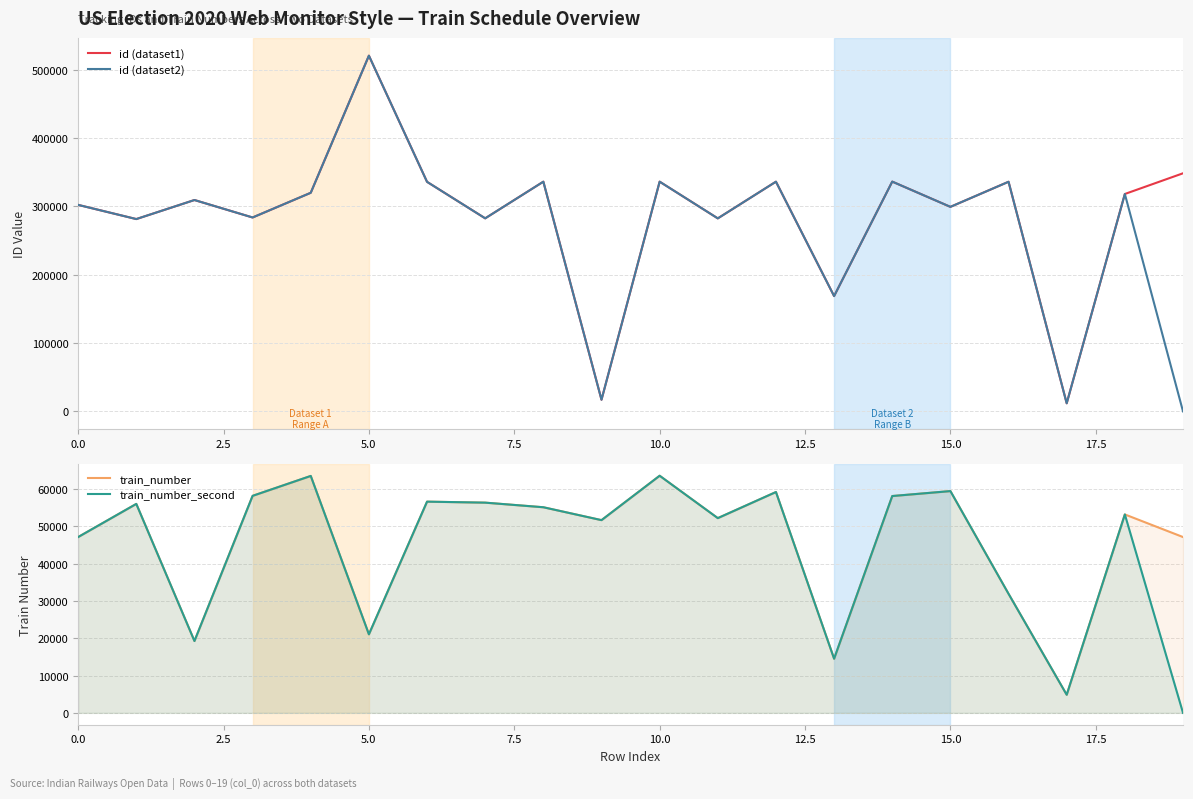

At how many categories does at least one series exceed 411959?

1